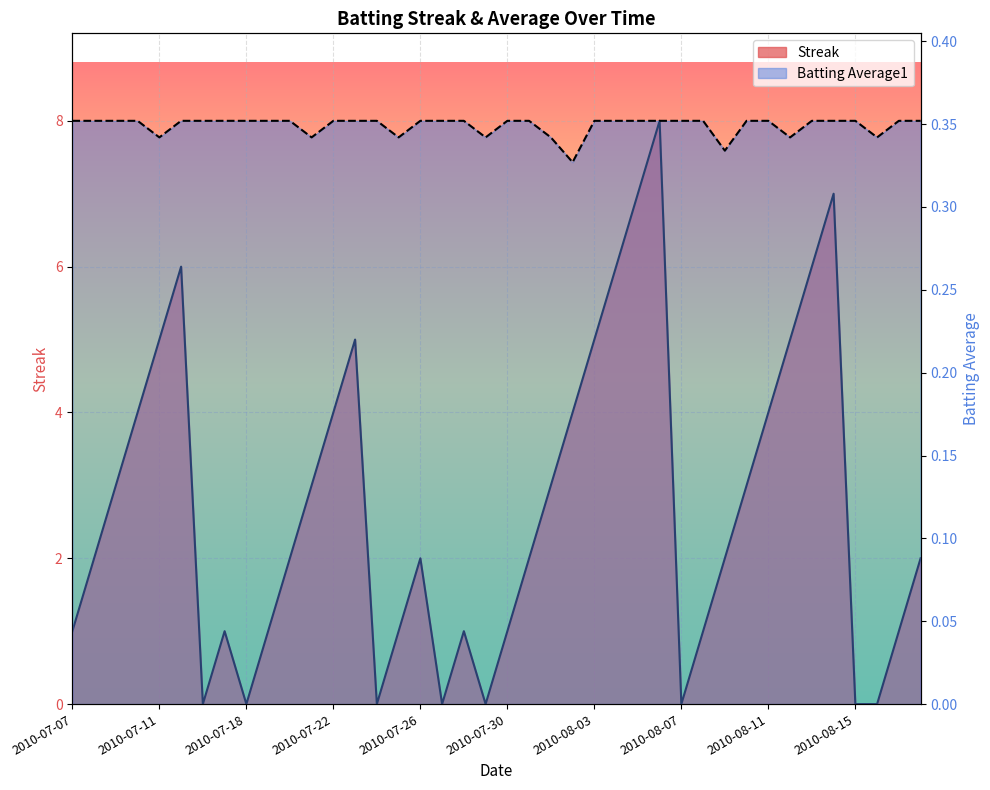

Is it true that Streak equals -3.5 at 2010-07-29?

False